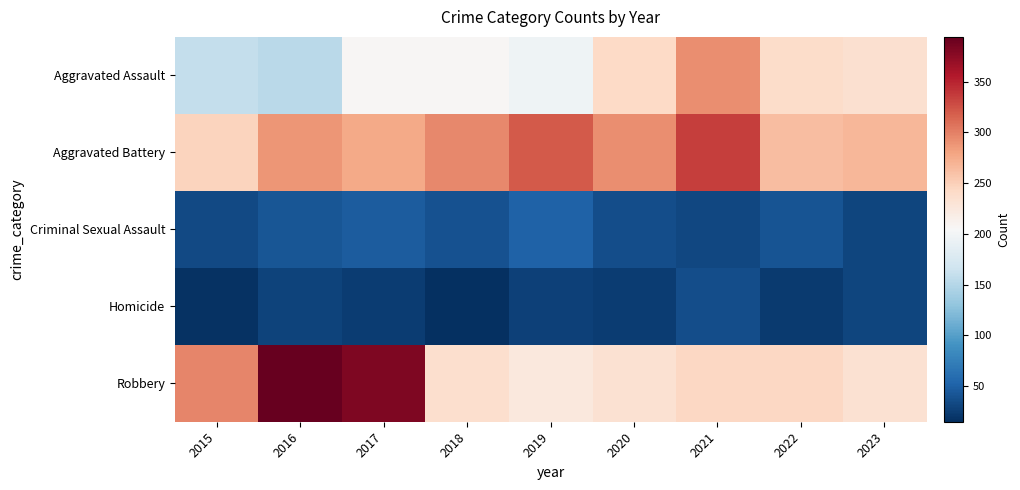

At which category is the sum across all series the highest?

2021